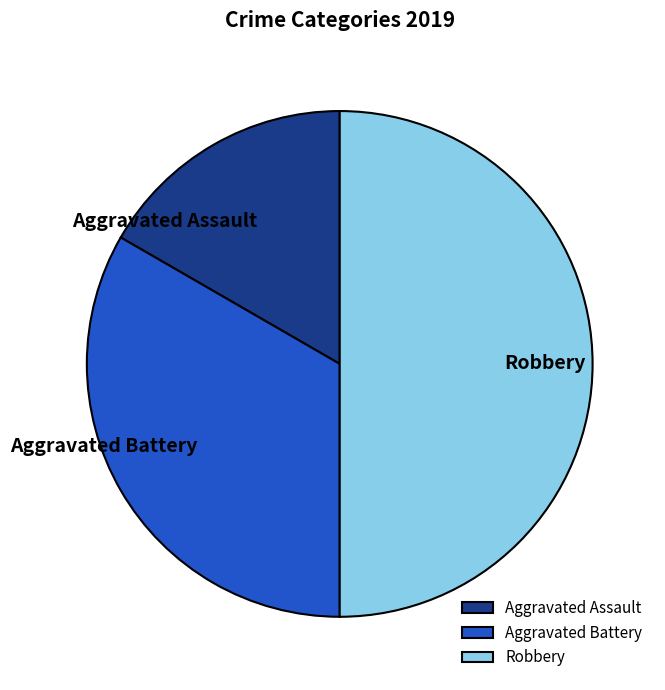

Between Robbery and Aggravated Assault, which is larger?

Robbery